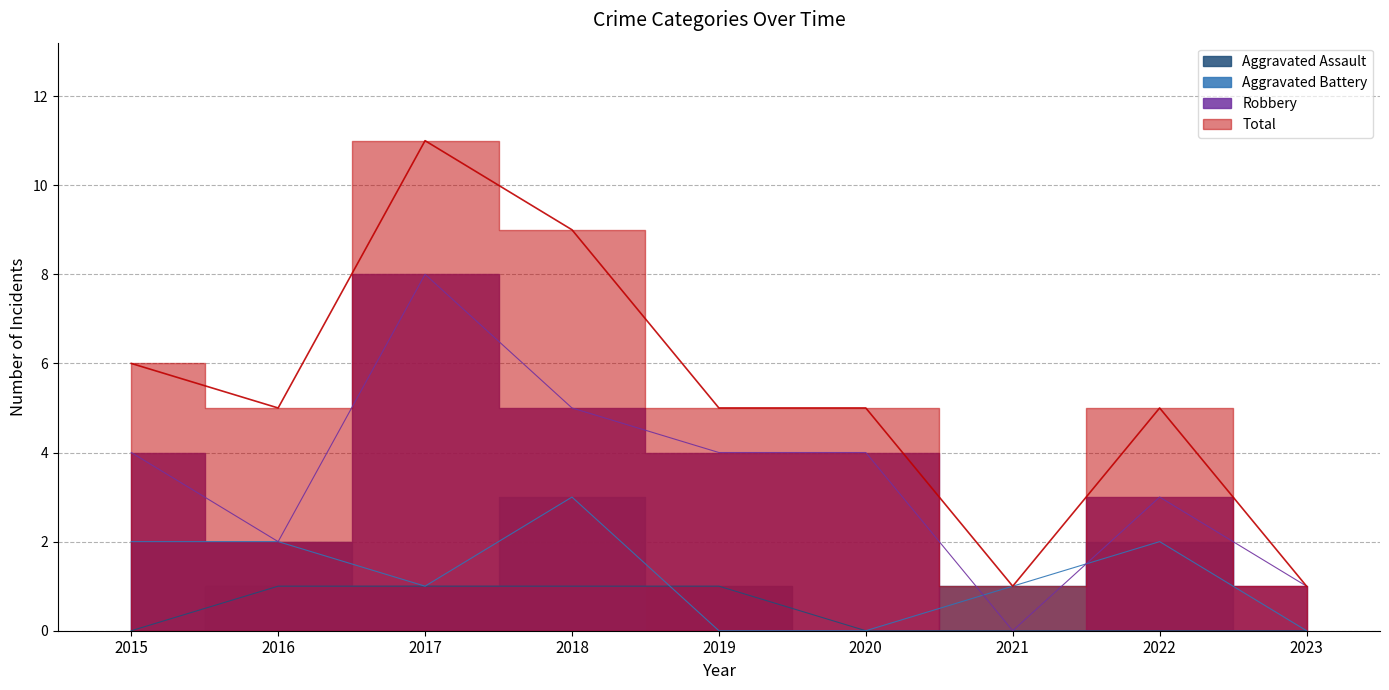

What is the sum of the Robbery values at 2017 and 2015?

12